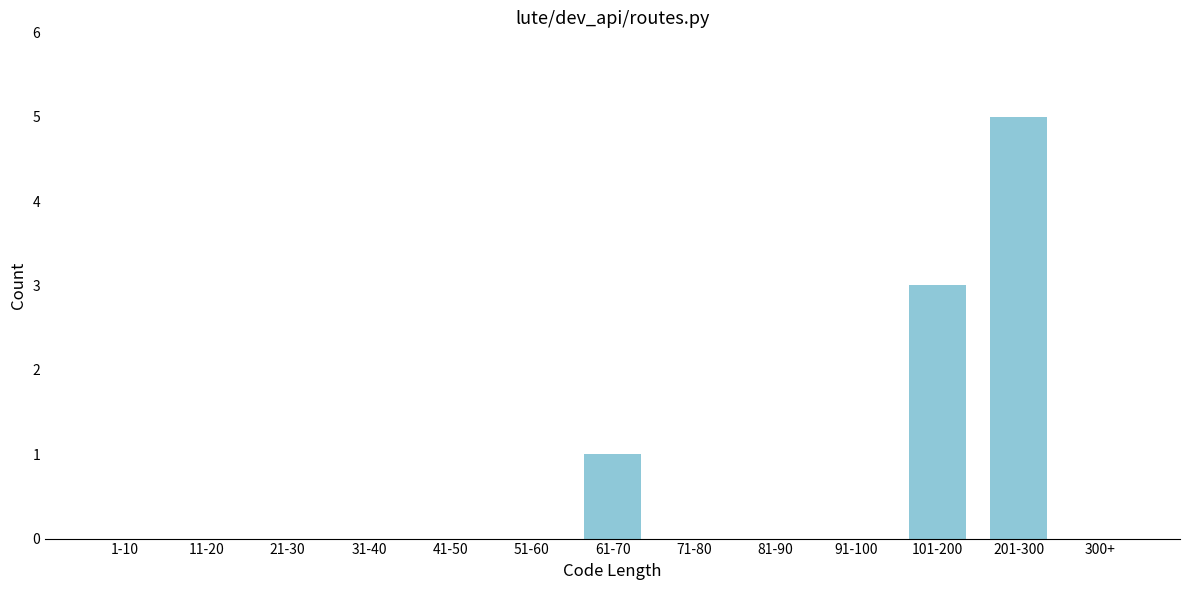

Reading left to right, what are all the values shown in this chart?

1-10=0	11-20=0	21-30=0	31-40=0	41-50=0	51-60=0	61-70=1	71-80=0	81-90=0	91-100=0	101-200=3	201-300=5	300+=0